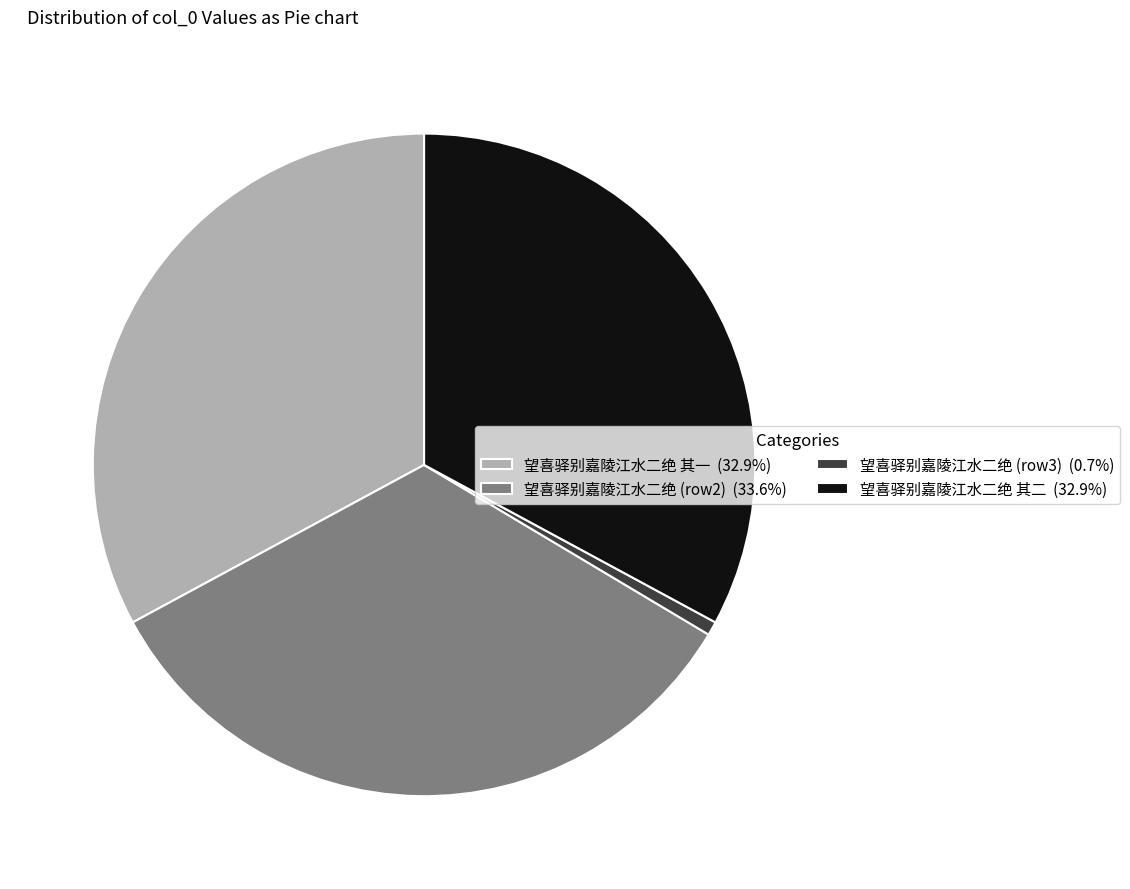

Combined, do 望喜驿别嘉陵江水二绝 (row3) (0.7%) and 望喜驿别嘉陵江水二绝 其二 (32.9%) account for over 50%?

No